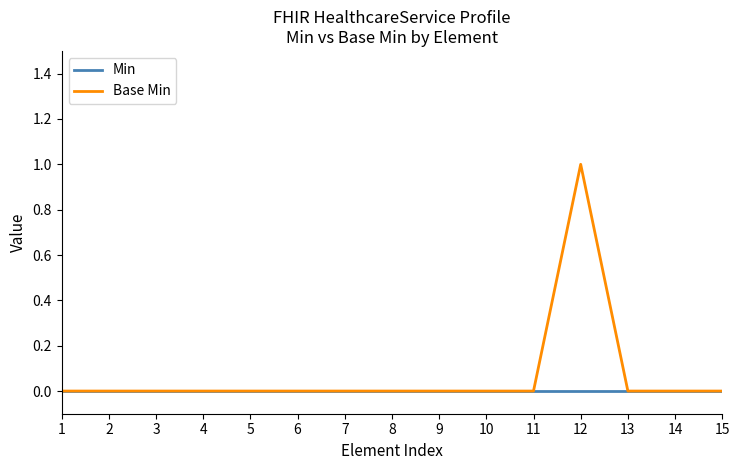

Reading right to left, what are all the values shown in this chart?

Min: 0	0	0	0	0	0	0	0	0	0	0	0	0	0	0
Base Min: 0	0	0	1	0	0	0	0	0	0	0	0	0	0	0